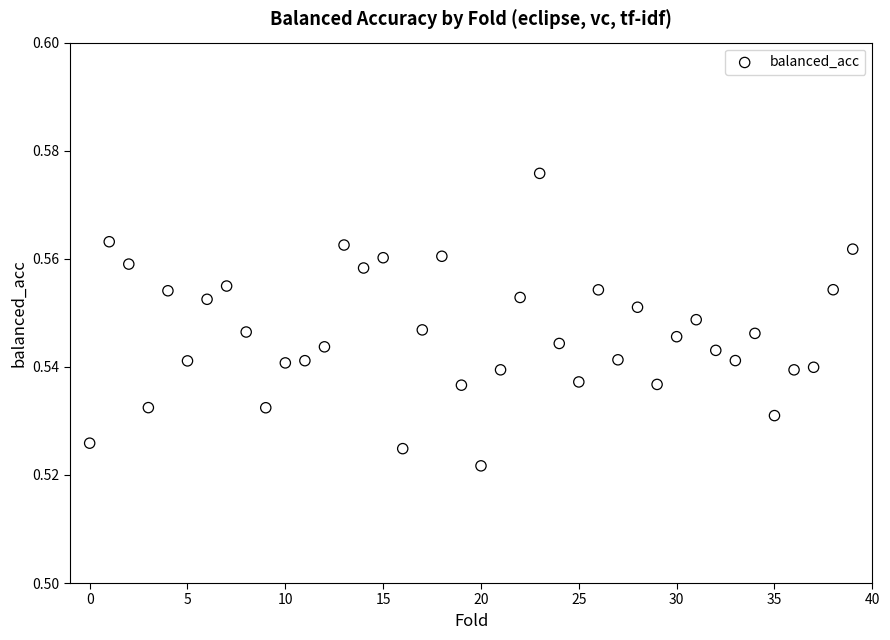

How many data points are displayed?

40